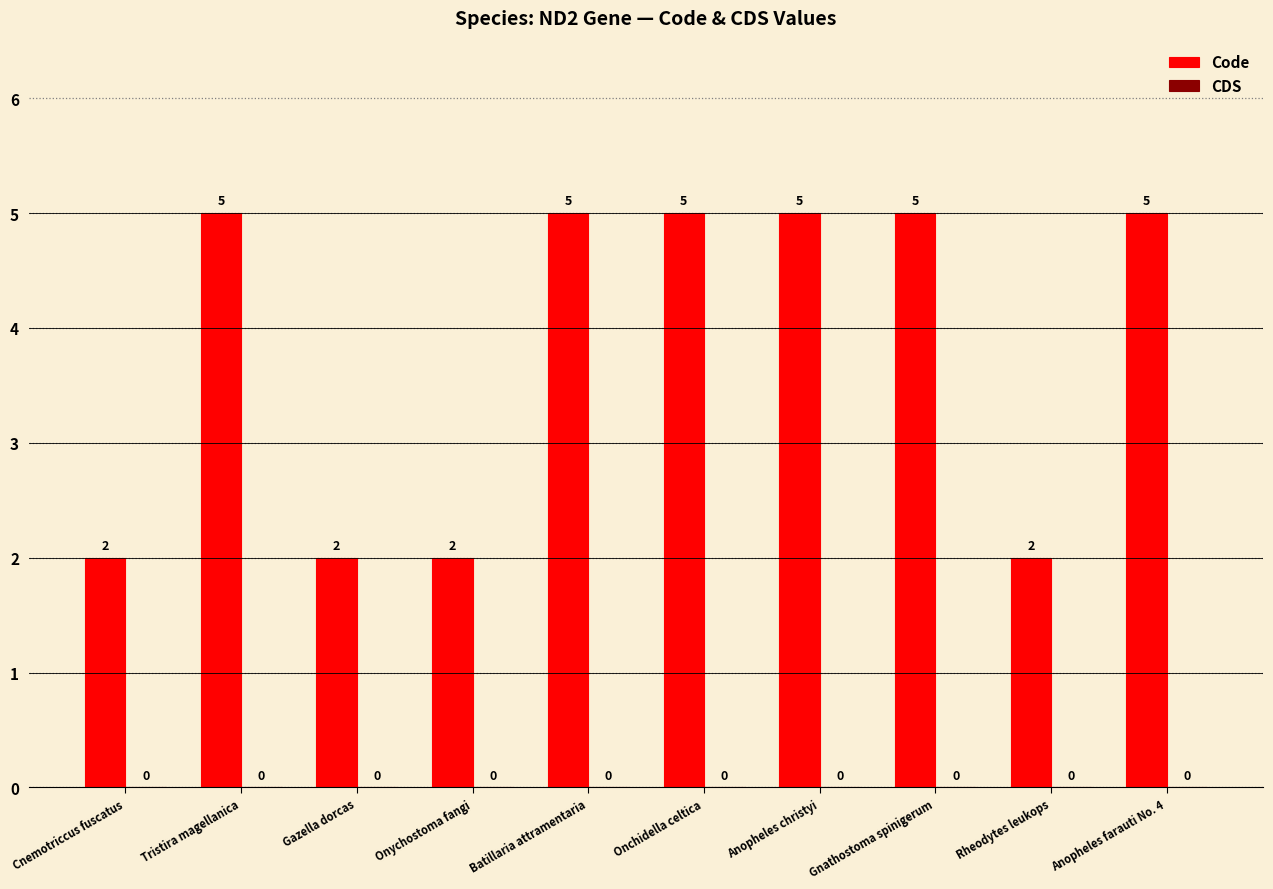

Count the values in the range 2 to 5.

10